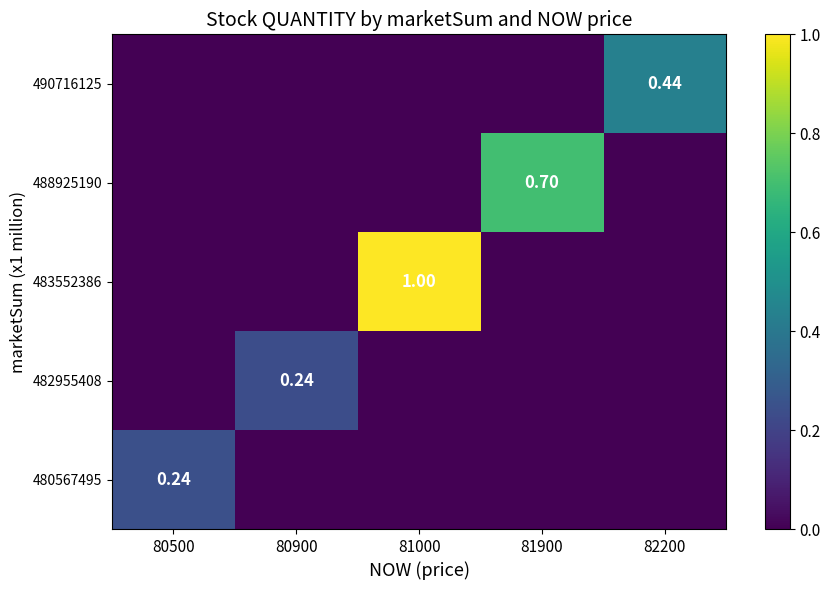

What is the spread (max minus min) of values at 80900?

0.2